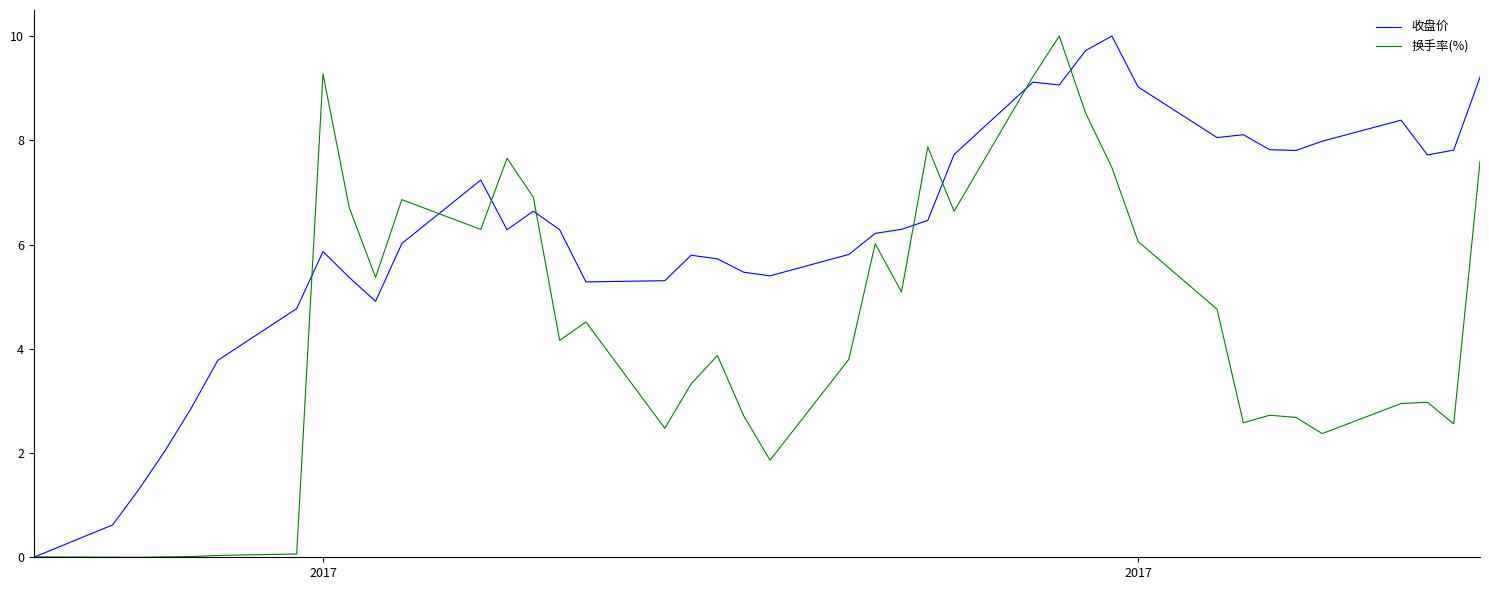

Rank the series by their average value, from highest to lowest.

收盘价, 换手率(%)